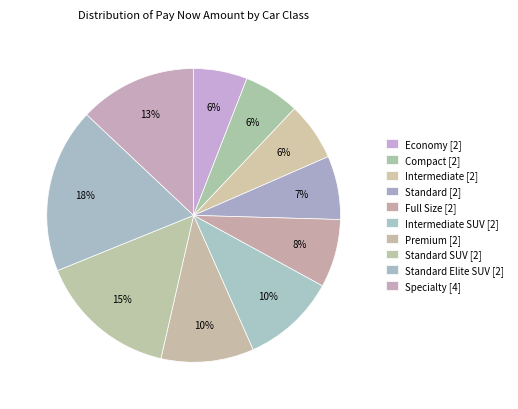

How many segments does this pie chart have?

10